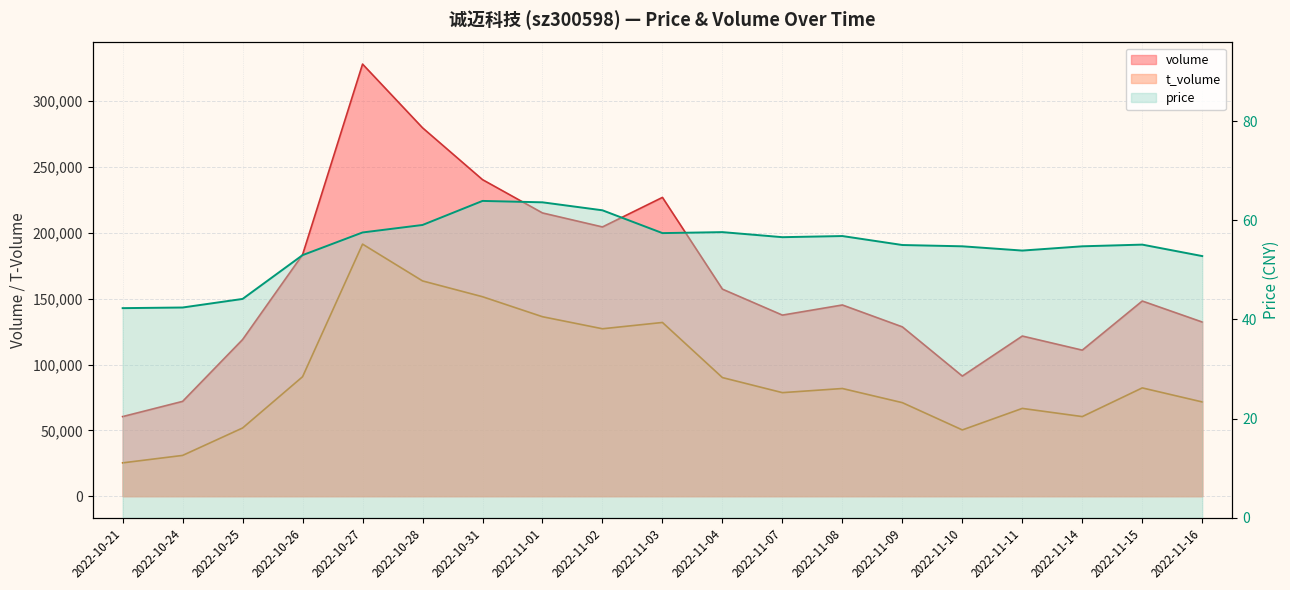

At which category is the sum across all series the highest?

2022-10-27